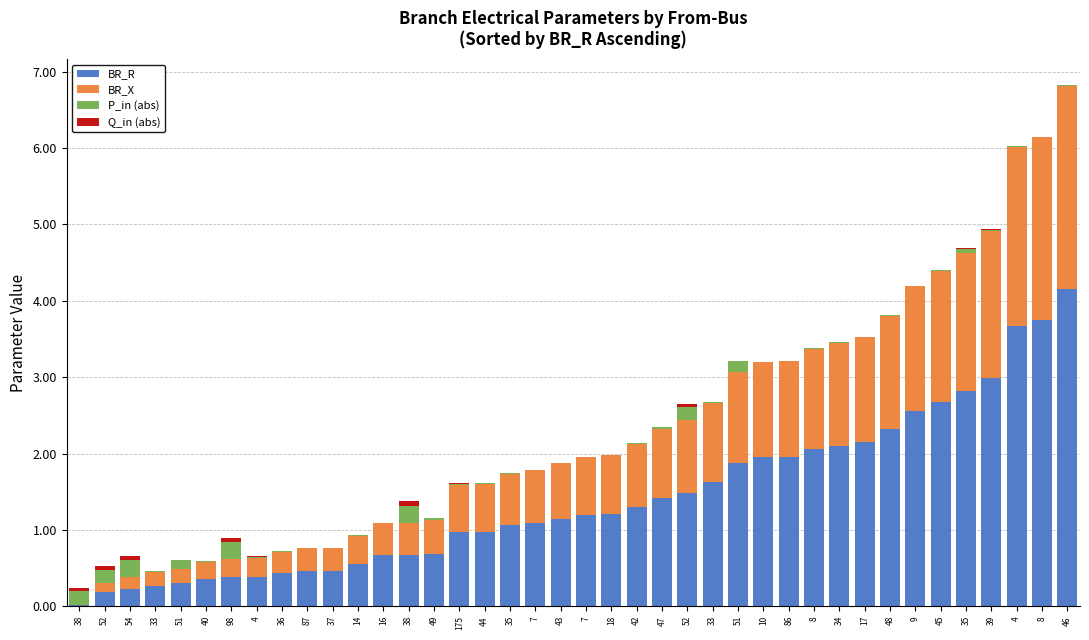

At which category is the sum across all series the highest?

46